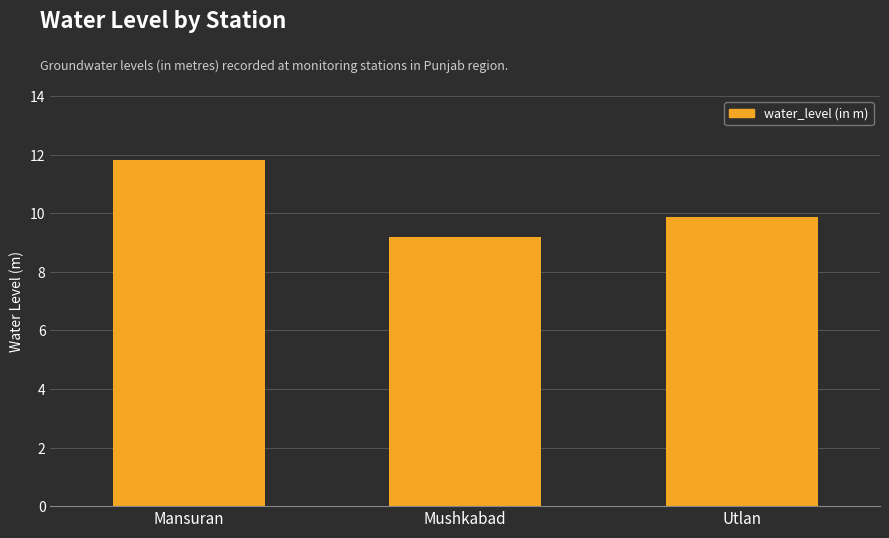

What position from the right is Mushkabad?

2